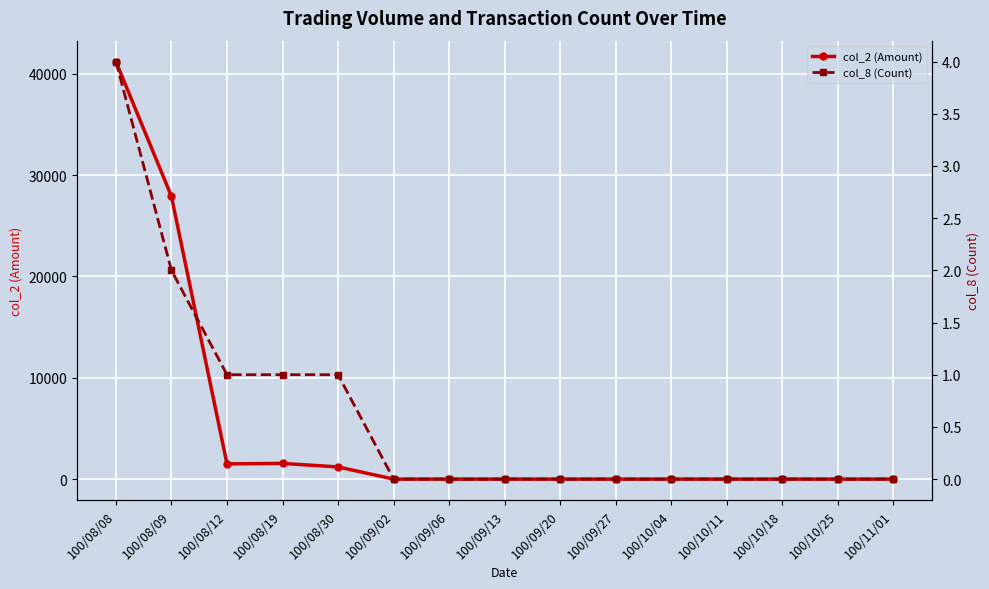

Rank the series by their maximum value, from highest to lowest.

col_2 (Amount), col_8 (Count)